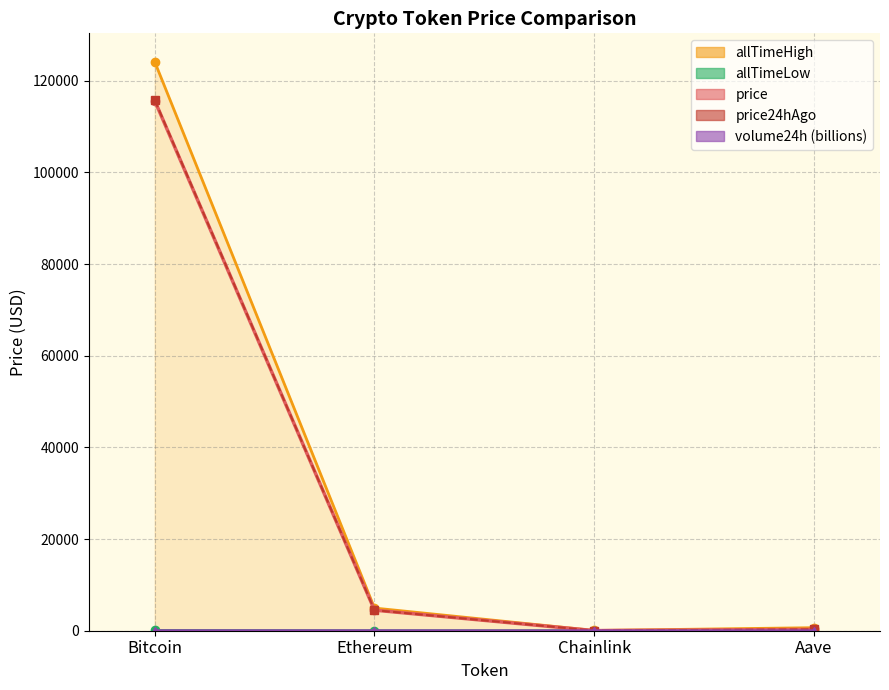

Rank the categories by value from highest to lowest.

Bitcoin, Ethereum, Aave, Chainlink